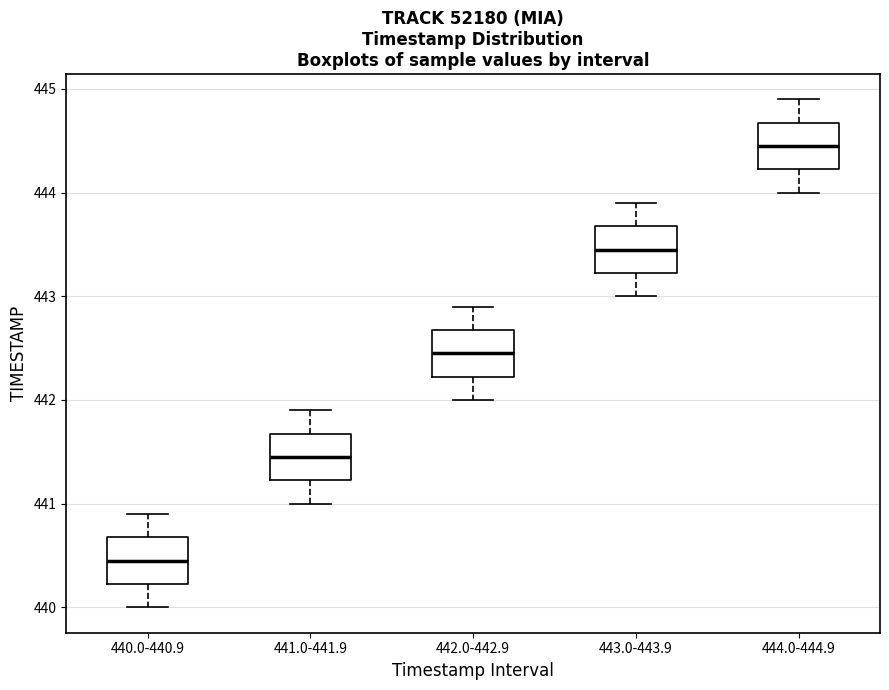

Reading left to right, read every box against the y-axis: the position of its median line, the range the box covers, and the ends of its whiskers. The values are not printed on the chart, so give them approximately, as read against the axis.

440.0-440.9: median 440.5, box 440.2 to 440.7, whiskers 440.0 to 440.9
441.0-441.9: median 441.5, box 441.2 to 441.7, whiskers 441.0 to 441.9
442.0-442.9: median 442.5, box 442.2 to 442.7, whiskers 442.0 to 442.9
443.0-443.9: median 443.5, box 443.2 to 443.7, whiskers 443.0 to 443.9
444.0-444.9: median 444.5, box 444.2 to 444.7, whiskers 444.0 to 444.9